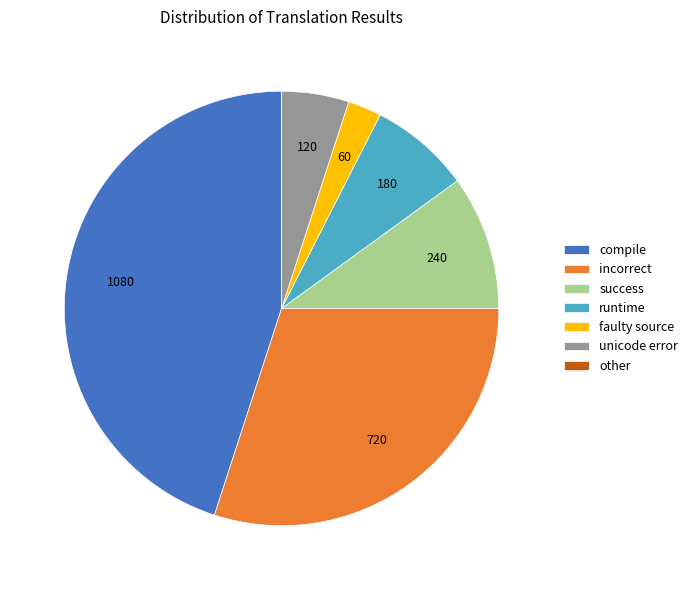

What is the ratio of the value at compile to the value at success?

4.5